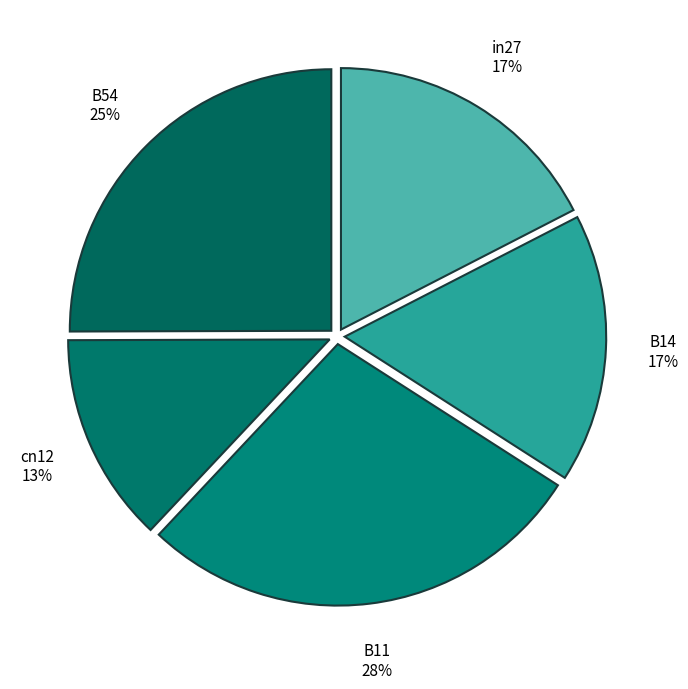

Do cn12 and B11 together represent more than half of the pie?

No